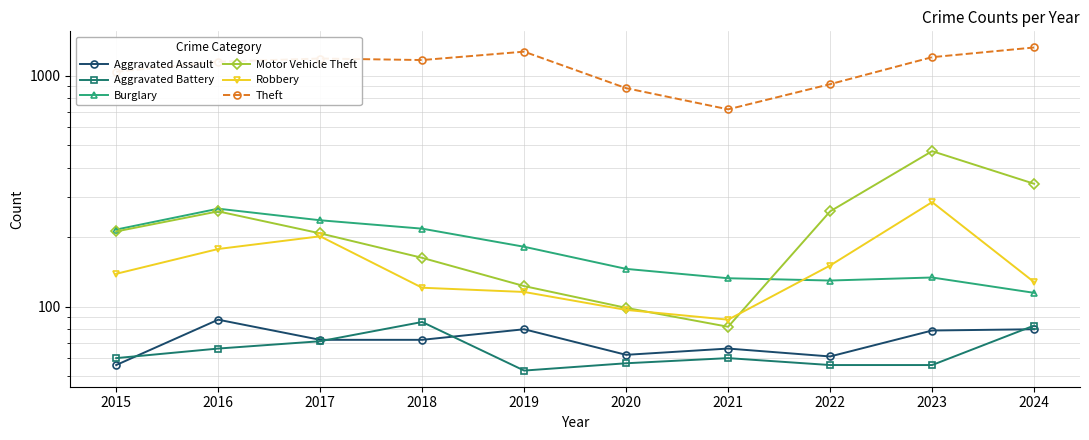

How many data points in Theft are above 1170?

4